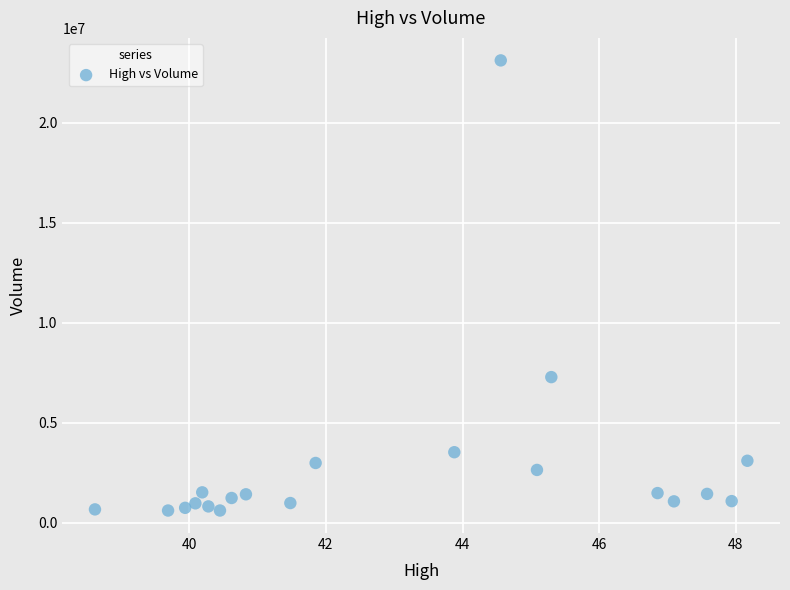

What is the range of Y values (max minus min)?

22498200